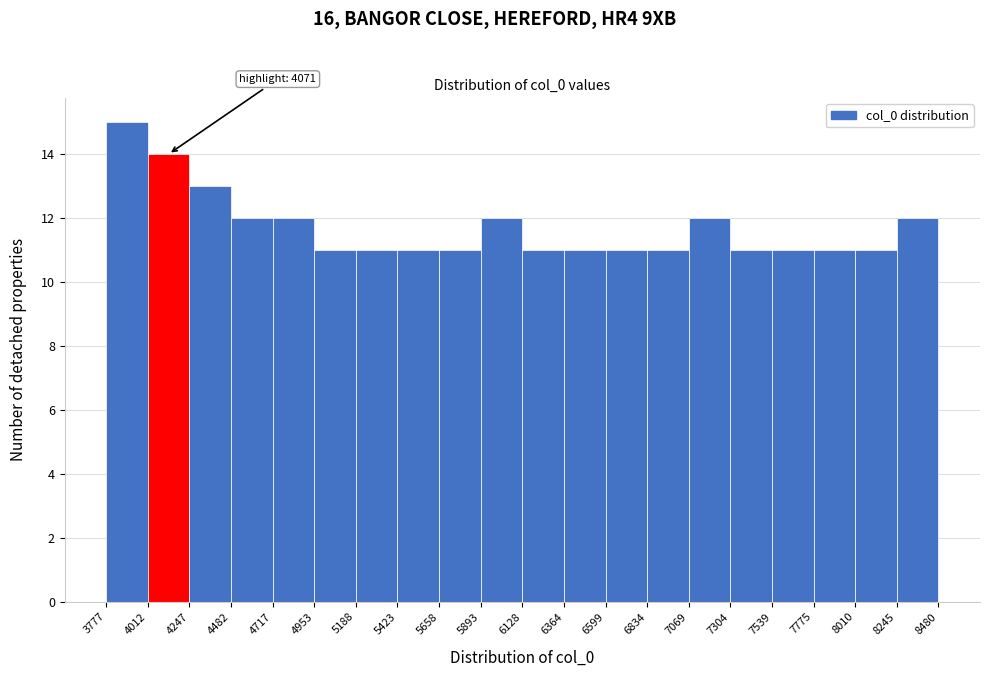

Which range on the x-axis has the tallest bar?

3777 to 4012